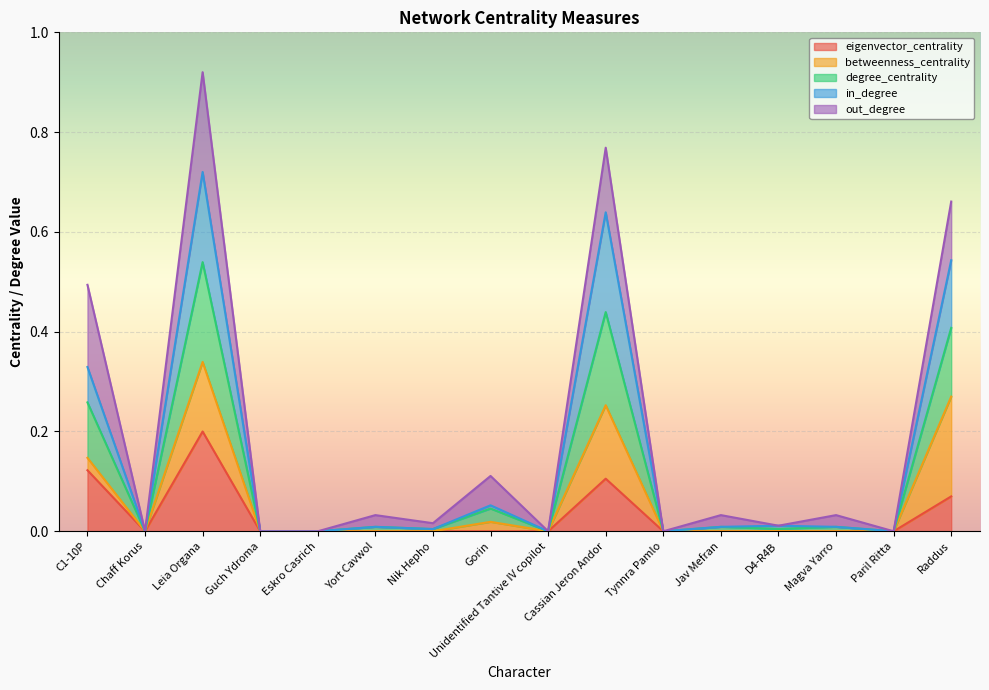

At which category is the sum across all series the highest?

Leia Organa